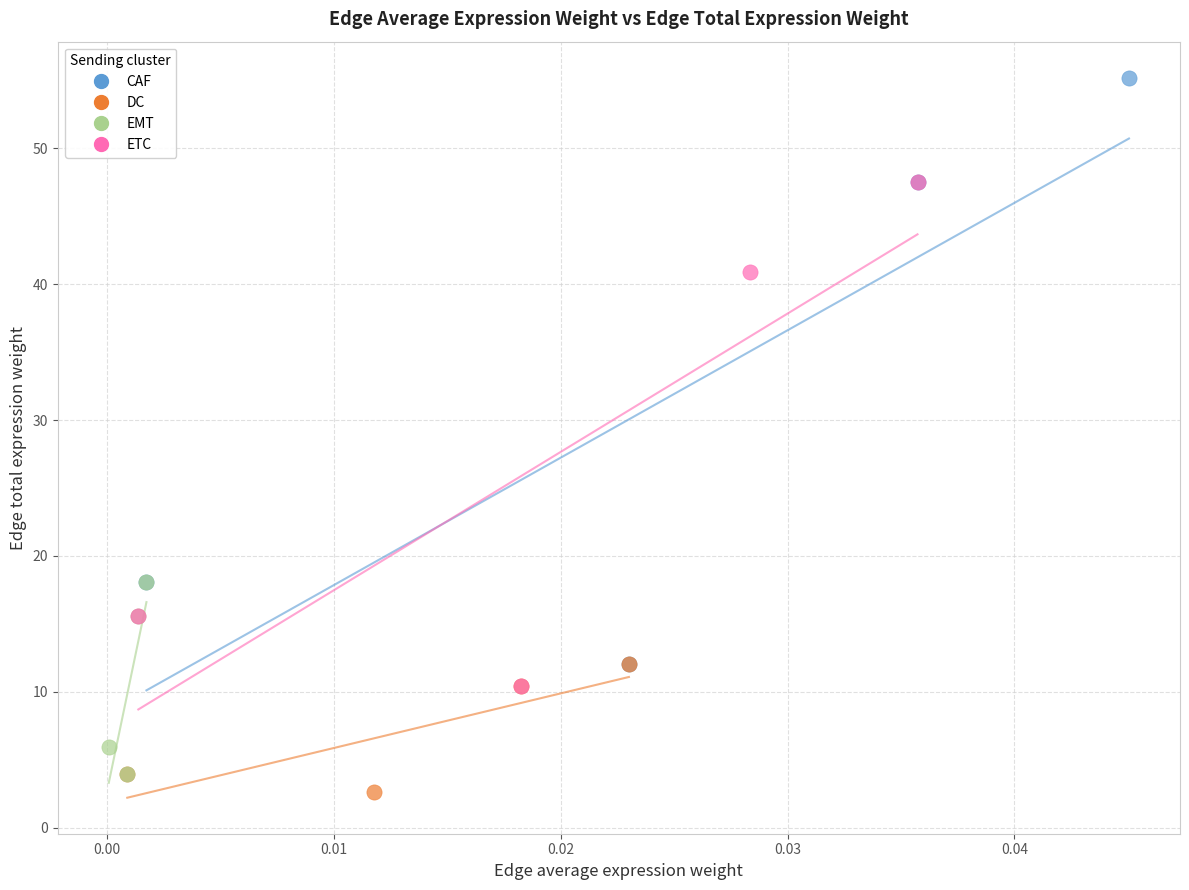

Which series contains the highest Y value?

CAF